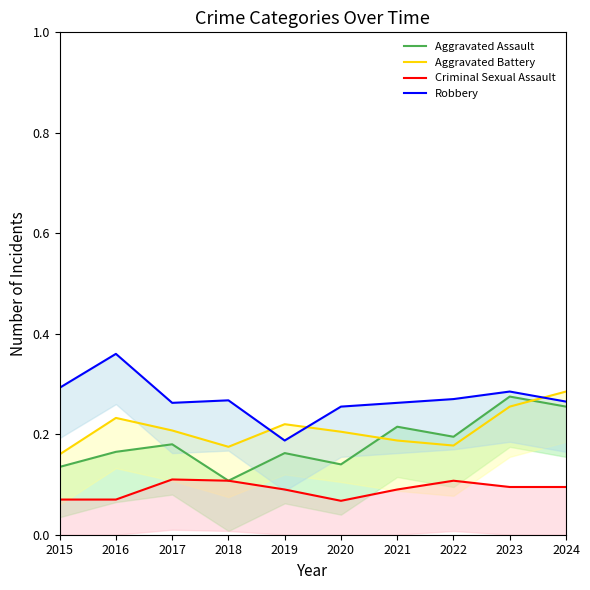

Count the Robbery values in the range 0 to 1.

10